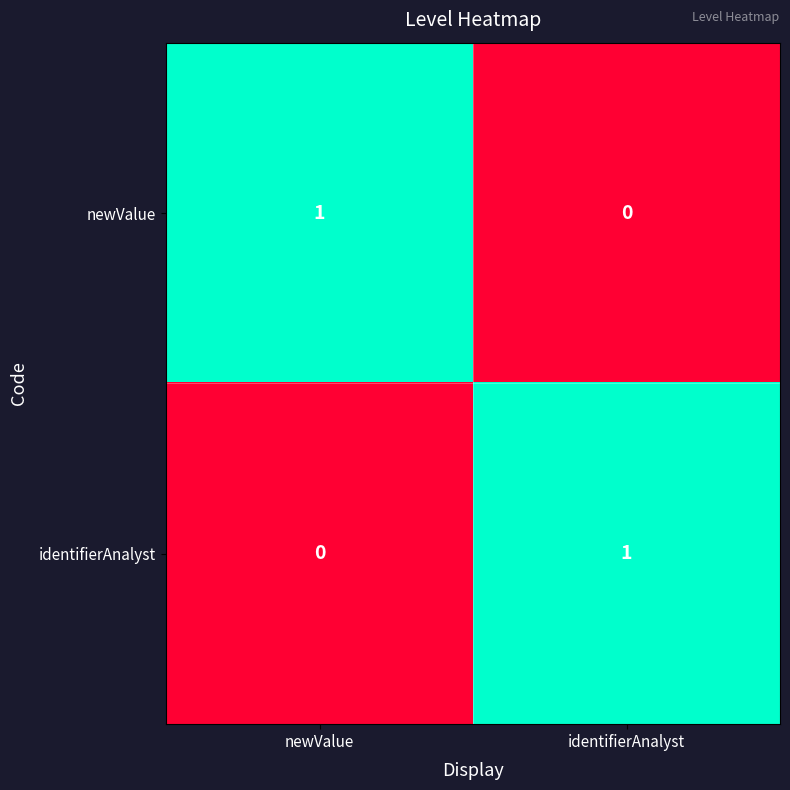

Rank the series at newValue from highest to lowest value.

newValue, identifierAnalyst